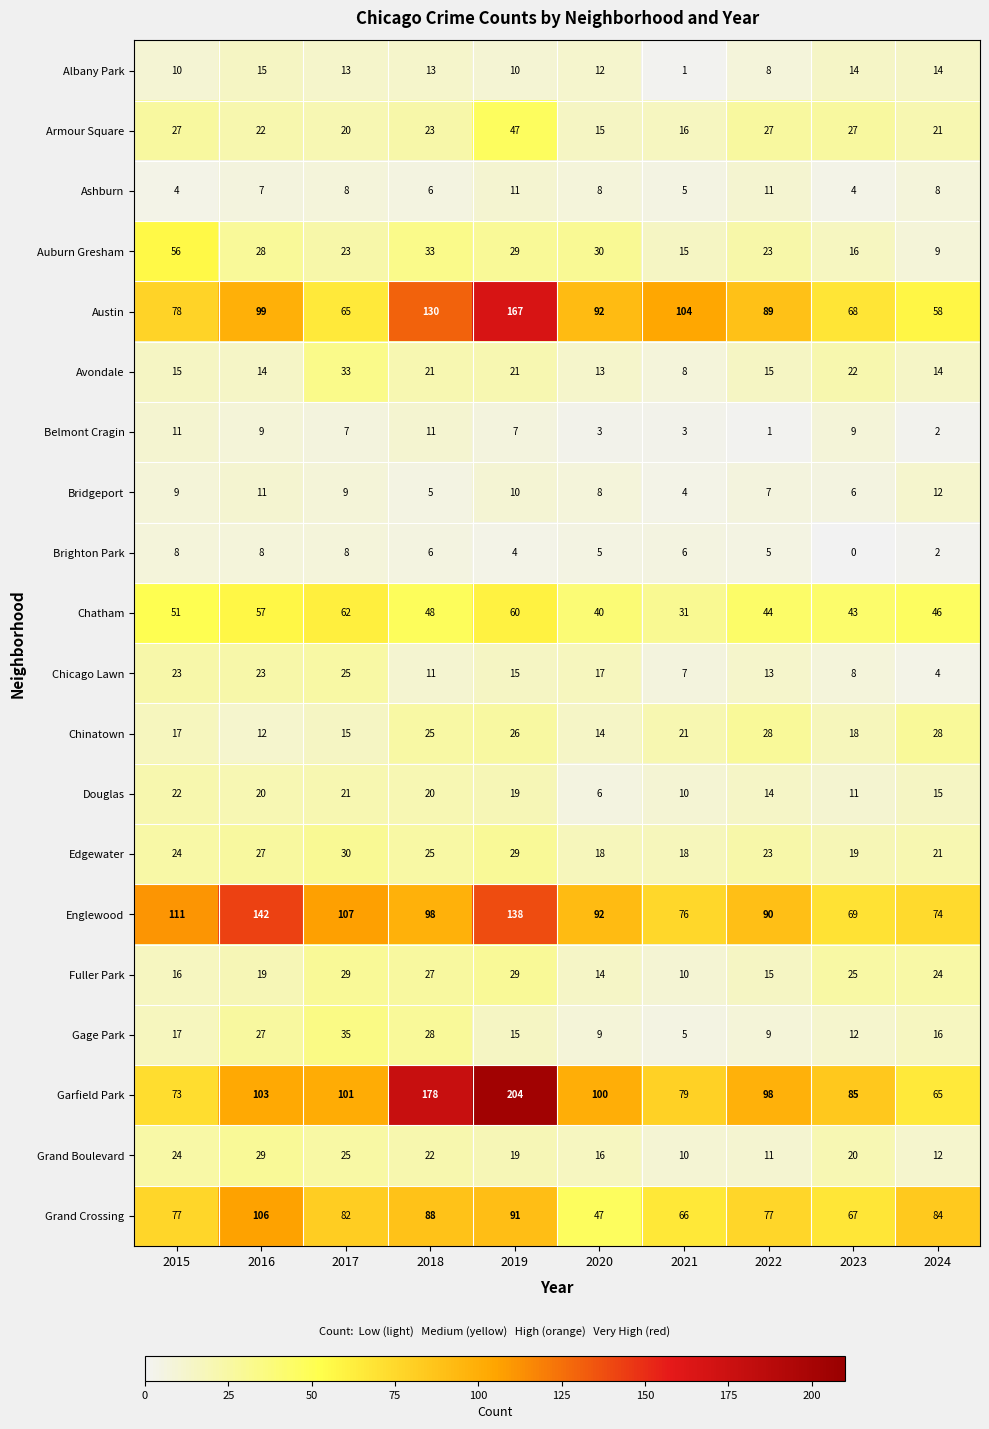

What is the total value across all series at 2020?

559